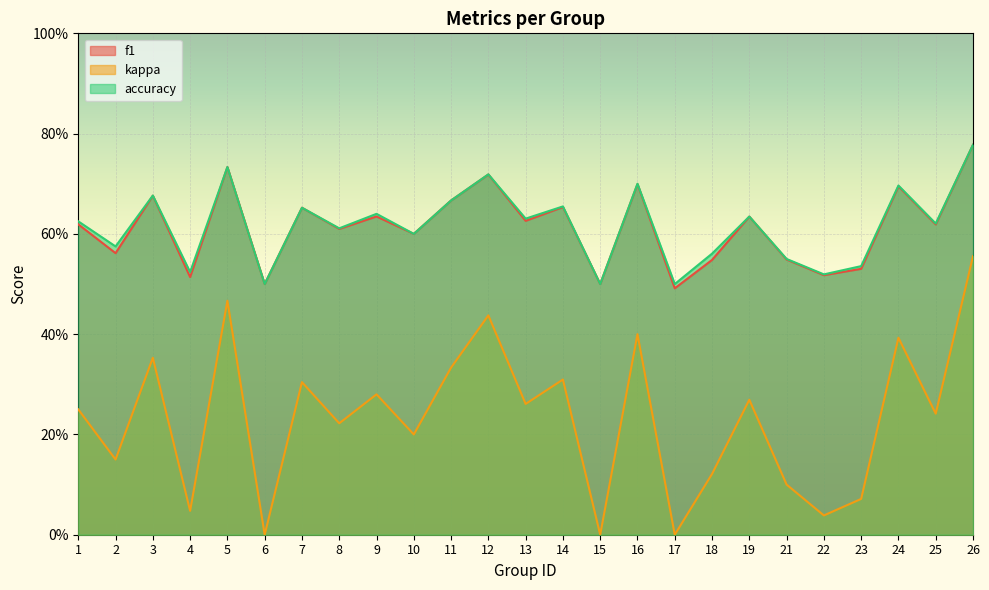

Which category has the highest value in the accuracy series?

26